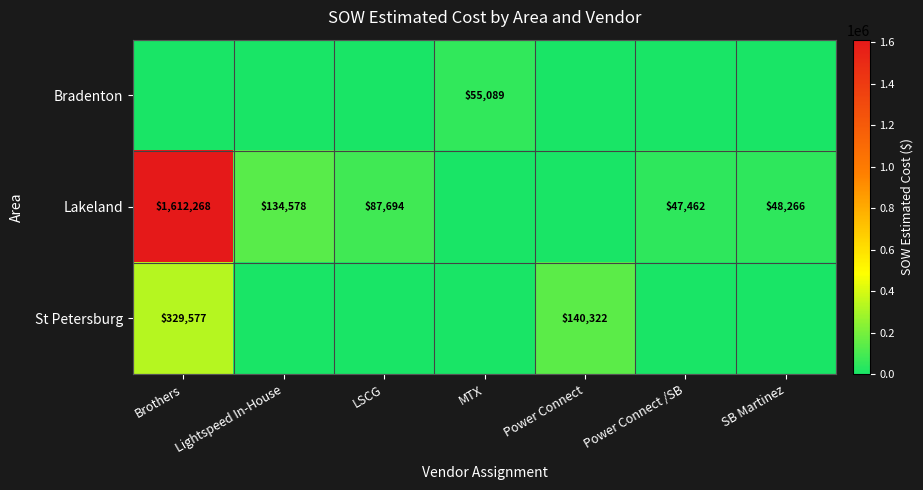

What is the sum of the Lakeland values at Lightspeed In-House and SB Martinez?

182844